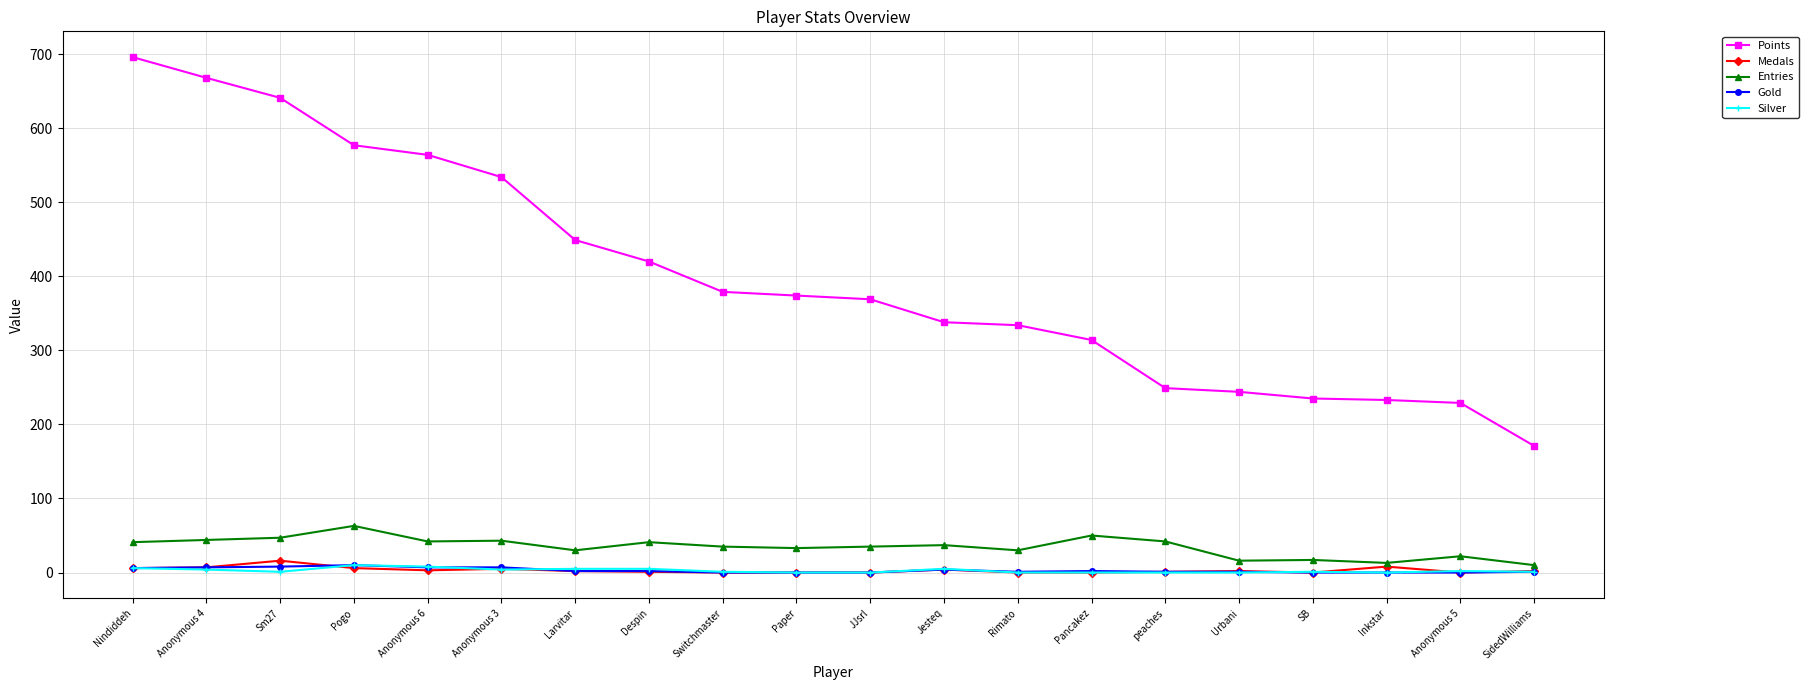

The value of Silver at Anonymous 4 is 4. True or false?

True